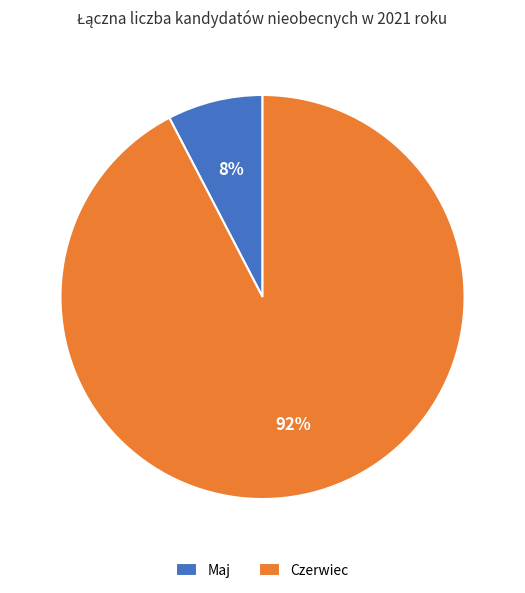

Which slice is the largest?

Czerwiec